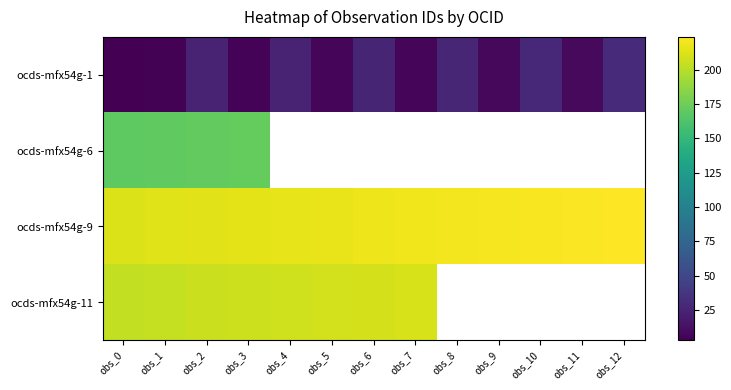

At which category is the sum across all series the highest?

obs_2